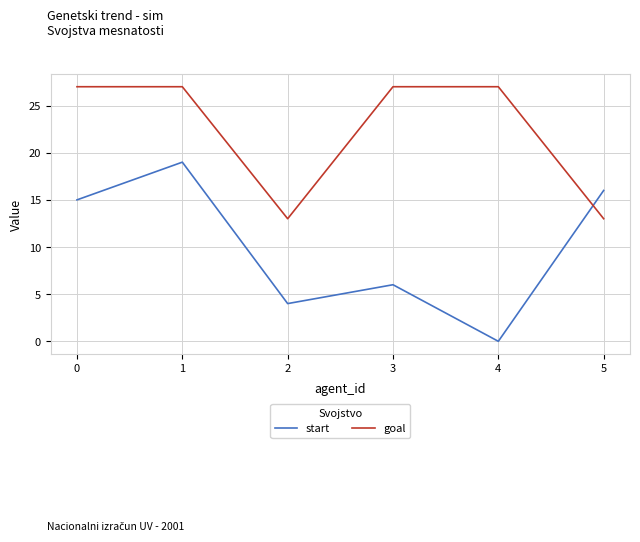

Which category has the lowest value in the start series?

4